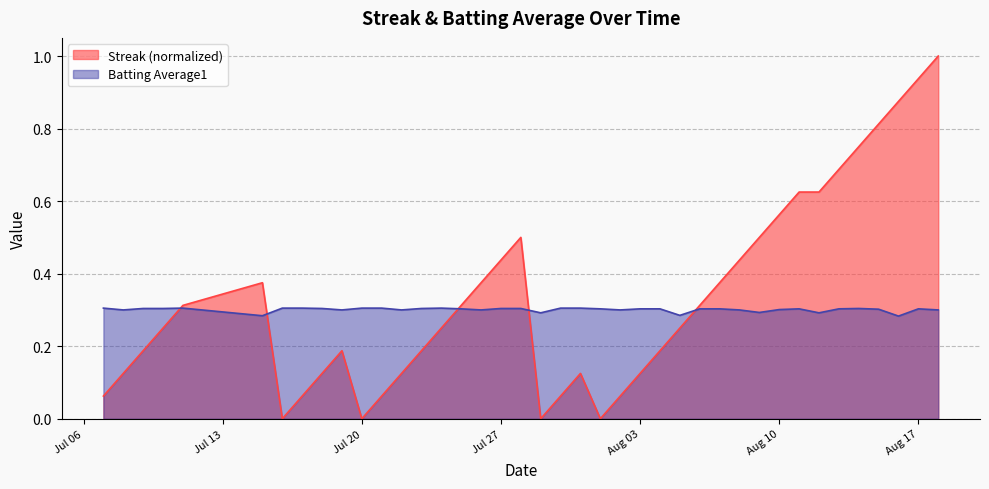

Reading left to right, transcribe all the data shown in this chart.

Streak: 0.1	0.1	0.2	0.2	0.3	0.4	0.0	0.1	0.1	0.2	0.0	0.1	0.1	0.2	0.2	0.3	0.4	0.4	0.5	0.0	0.1	0.1	0.0	0.1	0.1	0.2	0.2	0.3	0.4	0.4	0.5	0.6	0.6	0.6	0.7	0.8	0.8	0.9	0.9	1.0
Batting Average1: 0.3	0.3	0.3	0.3	0.3	0.3	0.3	0.3	0.3	0.3	0.3	0.3	0.3	0.3	0.3	0.3	0.3	0.3	0.3	0.3	0.3	0.3	0.3	0.3	0.3	0.3	0.3	0.3	0.3	0.3	0.3	0.3	0.3	0.3	0.3	0.3	0.3	0.3	0.3	0.3